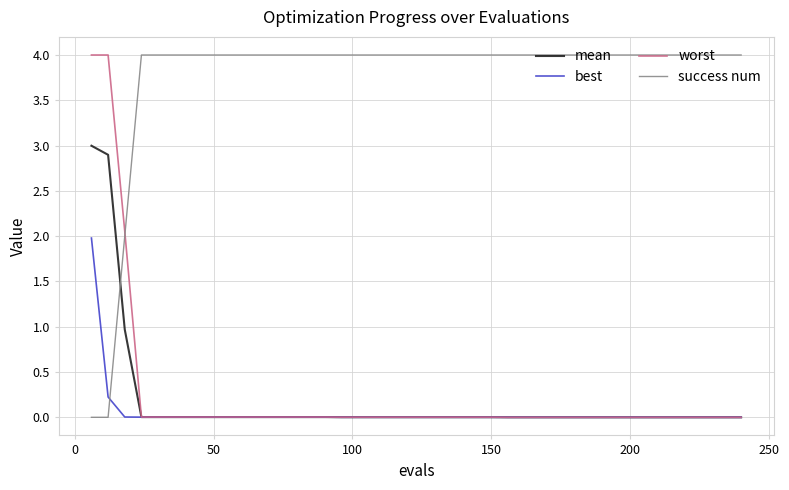

What is the greatest value displayed?

4.0